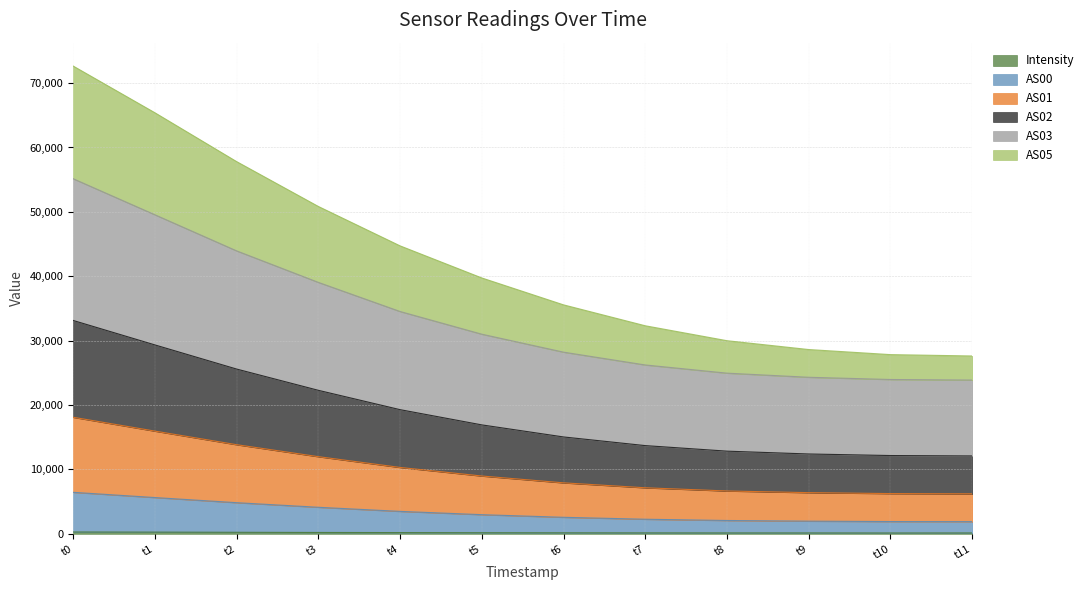

How many interior local valleys does the Intensity series have?

1